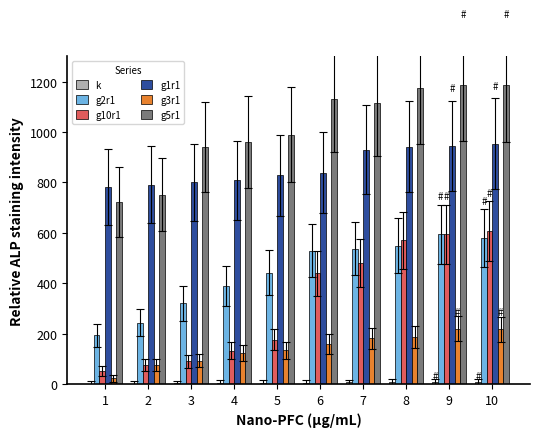

Is the value of g1r1 at 9 greater than the value of g10r1 at 9?

Yes